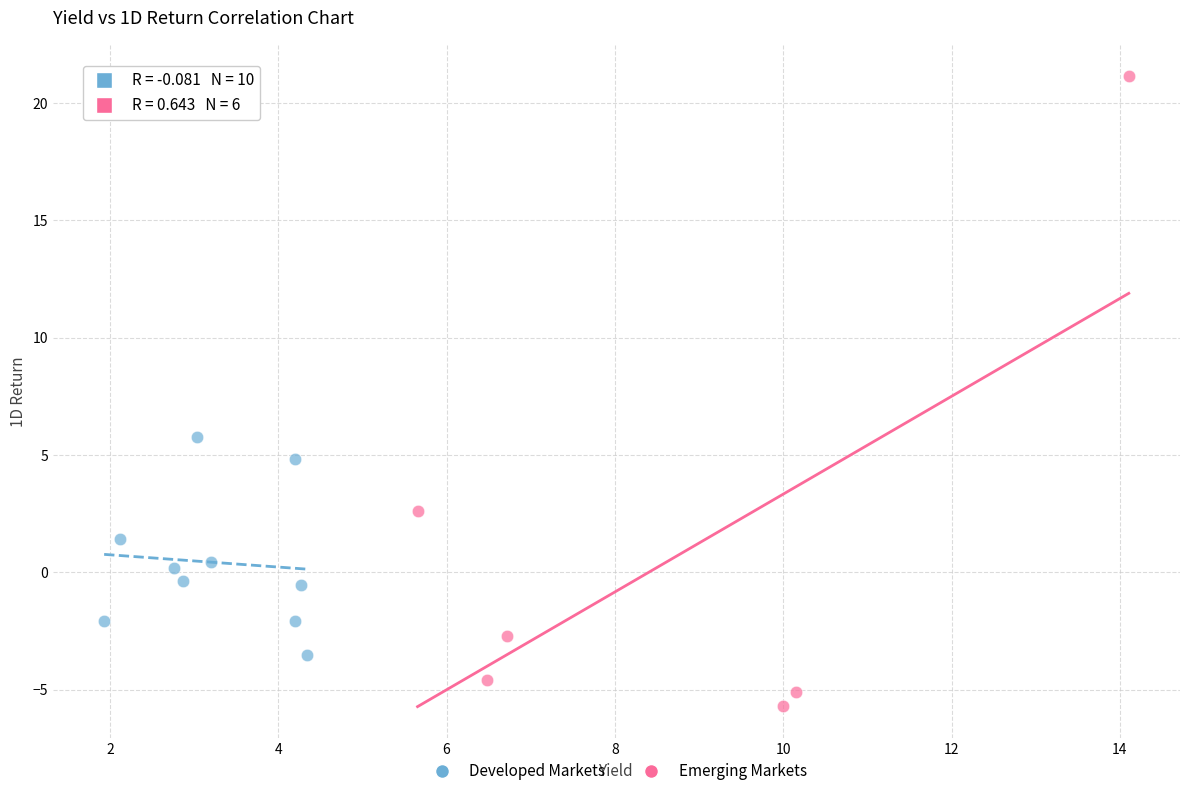

Which series has the largest Y range (max minus min)?

Emerging Markets